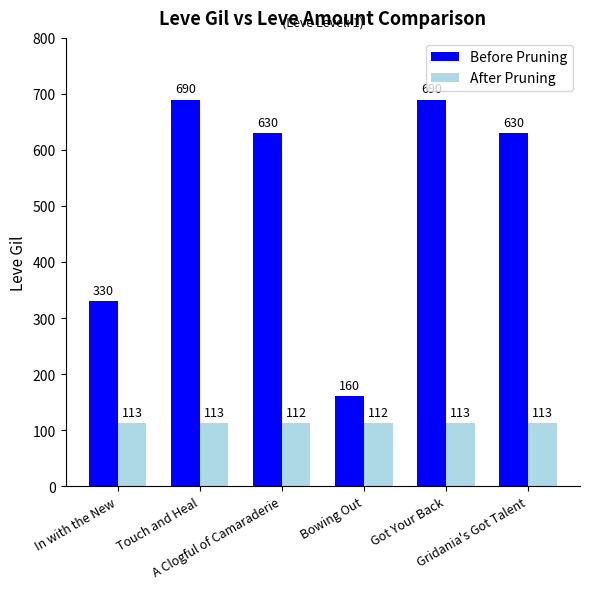

Which series has the largest total across all categories?

Before Pruning